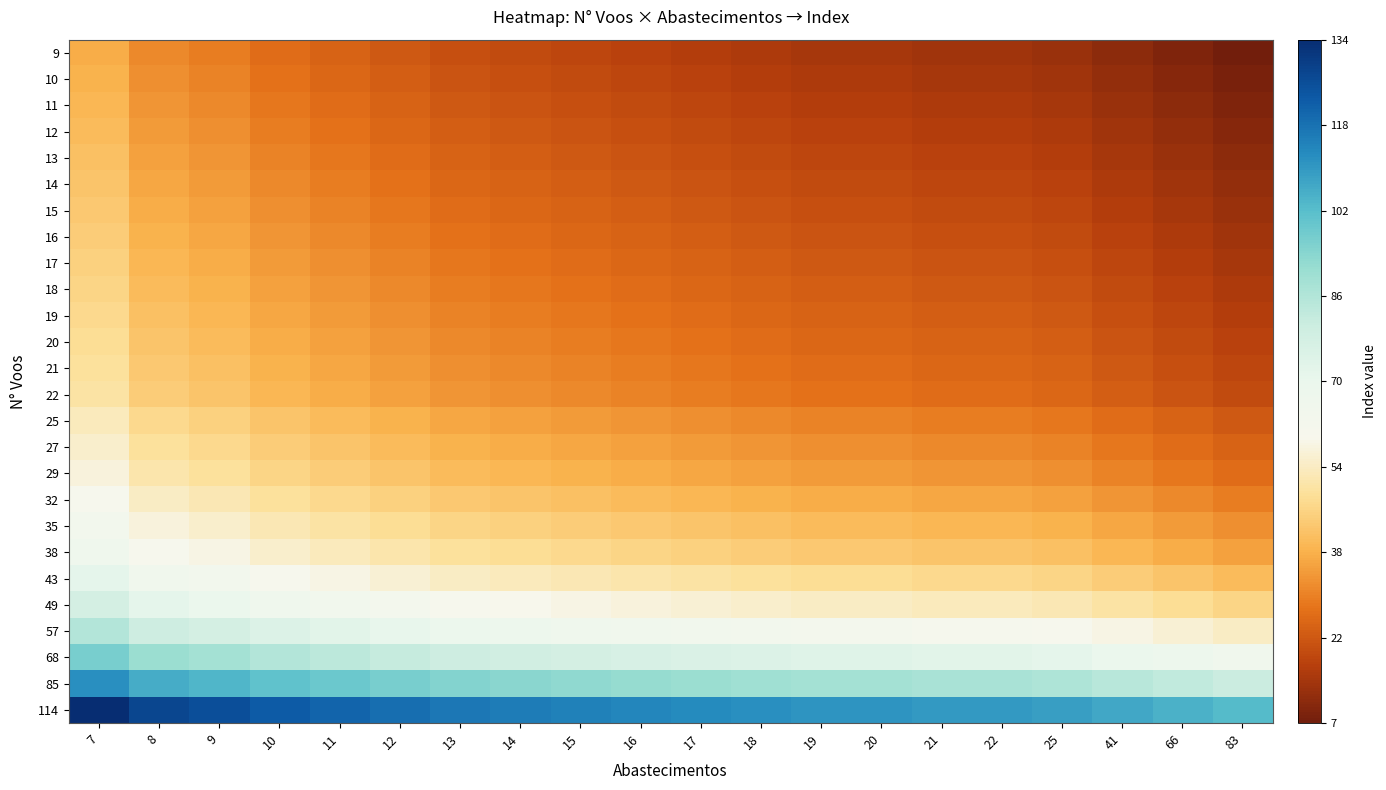

Reading left to right, transcribe all the data shown in this chart.

9: 7=38	8=32	9=30	10=27	11=25	12=23	13=21	14=20	15=19	16=18	17=17	18=16	19=15	20=15	21=14	22=14	25=13	41=11	66=9	83=7
10: 7=39	8=33	9=31	10=28	11=26	12=24	13=22	14=21	15=20	16=19	17=18	18=17	19=16	20=16	21=15	22=15	25=14	41=12	66=10	83=8
11: 7=40	8=34	9=32	10=29	11=27	12=25	13=23	14=22	15=21	16=20	17=19	18=18	19=17	20=17	21=16	22=16	25=15	41=13	66=11	83=9
12: 7=41	8=35	9=33	10=30	11=28	12=26	13=24	14=23	15=22	16=21	17=20	18=19	19=18	20=18	21=17	22=17	25=16	41=14	66=12	83=10
13: 7=42	8=36	9=34	10=31	11=29	12=27	13=25	14=24	15=23	16=22	17=21	18=20	19=19	20=19	21=18	22=18	25=17	41=15	66=13	83=11
14: 7=43	8=37	9=35	10=32	11=30	12=28	13=26	14=25	15=24	16=23	17=22	18=21	19=20	20=20	21=19	22=19	25=18	41=16	66=14	83=12
15: 7=44	8=38	9=36	10=33	11=31	12=29	13=27	14=26	15=25	16=24	17=23	18=22	19=21	20=21	21=20	22=20	25=19	41=17	66=15	83=13
16: 7=45	8=39	9=37	10=34	11=32	12=30	13=28	14=27	15=26	16=25	17=24	18=23	19=22	20=22	21=21	22=21	25=20	41=18	66=16	83=14
17: 7=46	8=40	9=38	10=35	11=33	12=31	13=29	14=28	15=27	16=26	17=25	18=24	19=23	20=23	21=22	22=22	25=21	41=19	66=17	83=15
18: 7=47	8=41	9=39	10=36	11=34	12=32	13=30	14=29	15=28	16=27	17=26	18=25	19=24	20=24	21=23	22=23	25=22	41=20	66=18	83=16
19: 7=48	8=42	9=40	10=37	11=35	12=33	13=31	14=30	15=29	16=28	17=27	18=26	19=25	20=25	21=24	22=24	25=23	41=21	66=19	83=17
20: 7=49	8=43	9=41	10=38	11=36	12=34	13=32	14=31	15=30	16=29	17=28	18=27	19=26	20=26	21=25	22=25	25=24	41=22	66=20	83=18
21: 7=50	8=44	9=42	10=39	11=37	12=35	13=33	14=32	15=31	16=30	17=29	18=28	19=27	20=27	21=26	22=26	25=25	41=23	66=21	83=19
22: 7=51	8=45	9=43	10=40	11=38	12=36	13=34	14=33	15=32	16=31	17=30	18=29	19=28	20=28	21=27	22=27	25=26	41=24	66=22	83=20
25: 7=54	8=48	9=46	10=43	11=41	12=39	13=37	14=36	15=35	16=34	17=33	18=32	19=31	20=31	21=30	22=30	25=29	41=27	66=25	83=23
27: 7=56	8=50	9=48	10=45	11=43	12=41	13=39	14=38	15=37	16=36	17=35	18=34	19=33	20=33	21=32	22=32	25=31	41=29	66=27	83=25
29: 7=58	8=52	9=50	10=47	11=45	12=43	13=41	14=40	15=39	16=38	17=37	18=36	19=35	20=35	21=34	22=34	25=33	41=31	66=29	83=27
32: 7=61	8=55	9=53	10=50	11=48	12=46	13=44	14=43	15=42	16=41	17=40	18=39	19=38	20=38	21=37	22=37	25=36	41=34	66=32	83=30
35: 7=64	8=58	9=56	10=53	11=51	12=49	13=47	14=46	15=45	16=44	17=43	18=42	19=41	20=41	21=40	22=40	25=39	41=37	66=35	83=33
38: 7=67	8=61	9=59	10=56	11=54	12=52	13=50	14=49	15=48	16=47	17=46	18=45	19=44	20=44	21=43	22=43	25=42	41=40	66=38	83=36
43: 7=72	8=66	9=64	10=61	11=59	12=57	13=55	14=54	15=53	16=52	17=51	18=50	19=49	20=49	21=48	22=48	25=47	41=45	66=43	83=41
49: 7=78	8=72	9=70	10=67	11=65	12=63	13=61	14=60	15=59	16=58	17=57	18=56	19=55	20=55	21=54	22=54	25=53	41=51	66=49	83=47
57: 7=86	8=80	9=78	10=75	11=73	12=71	13=69	14=68	15=67	16=66	17=65	18=64	19=63	20=63	21=62	22=62	25=61	41=59	66=57	83=55
68: 7=97	8=91	9=89	10=86	11=84	12=82	13=80	14=79	15=78	16=77	17=76	18=75	19=74	20=74	21=73	22=73	25=72	41=70	66=68	83=66
85: 7=112	8=106	9=104	10=101	11=99	12=97	13=95	14=94	15=93	16=92	17=91	18=90	19=89	20=89	21=88	22=88	25=87	41=85	66=83	83=81
114: 7=134	8=128	9=126	10=123	11=121	12=119	13=117	14=116	15=115	16=114	17=113	18=112	19=111	20=111	21=110	22=110	25=109	41=107	66=105	83=103